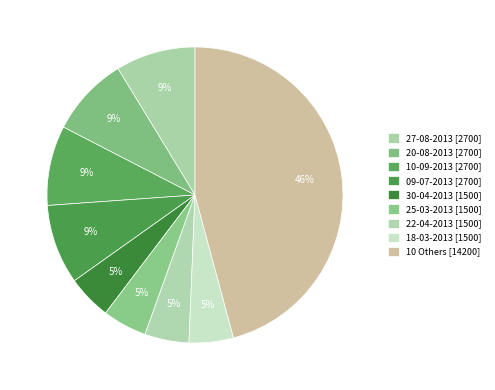

How many segments does this pie chart have?

9